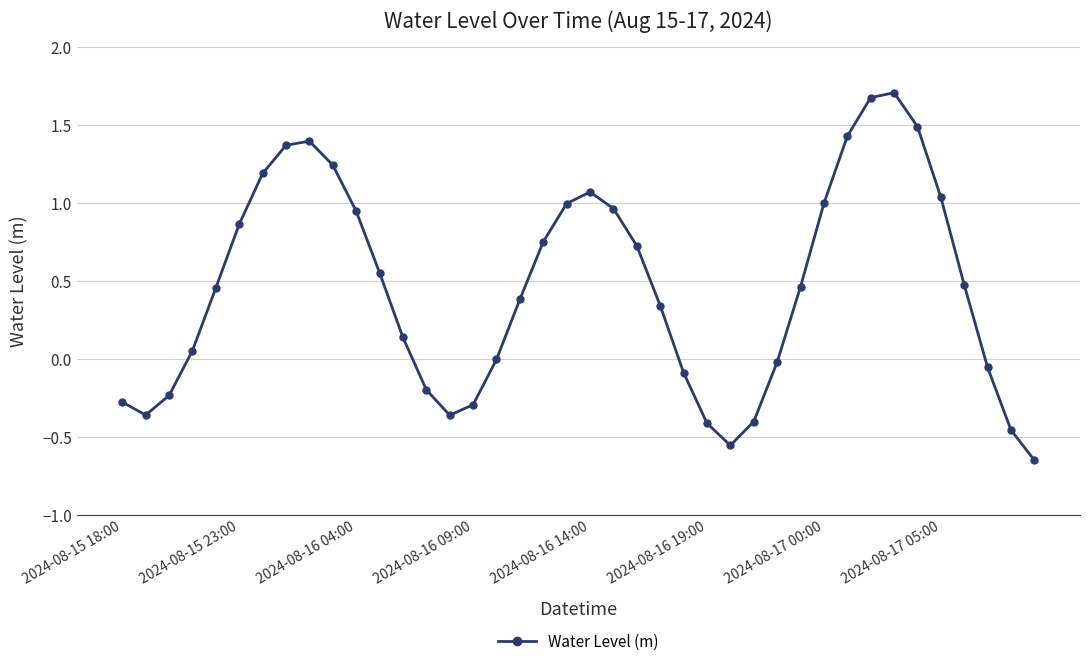

What is the maximum value shown in the chart?

1.7